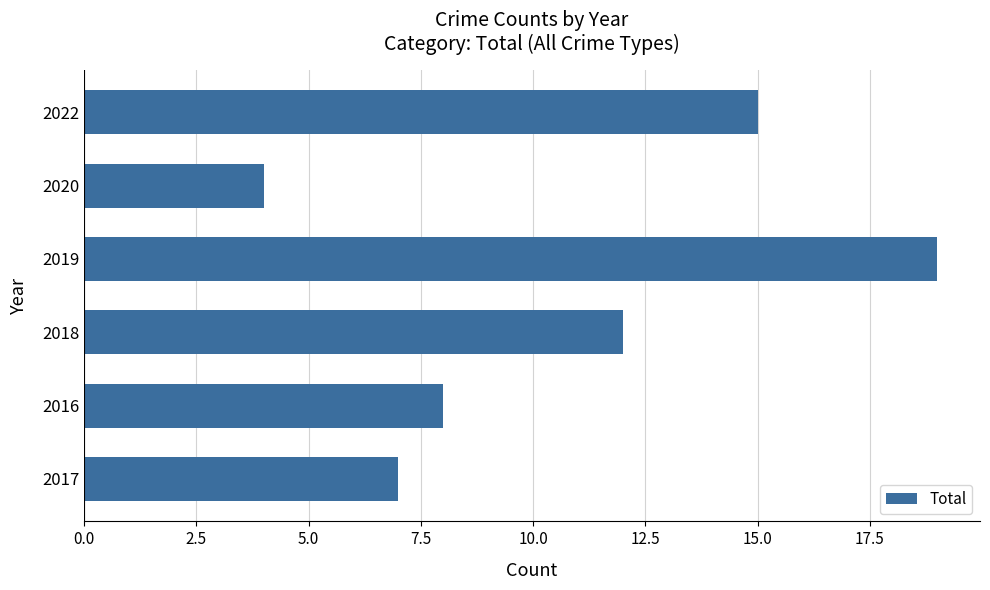

What is the difference between the values at 2017 and 2022?

8